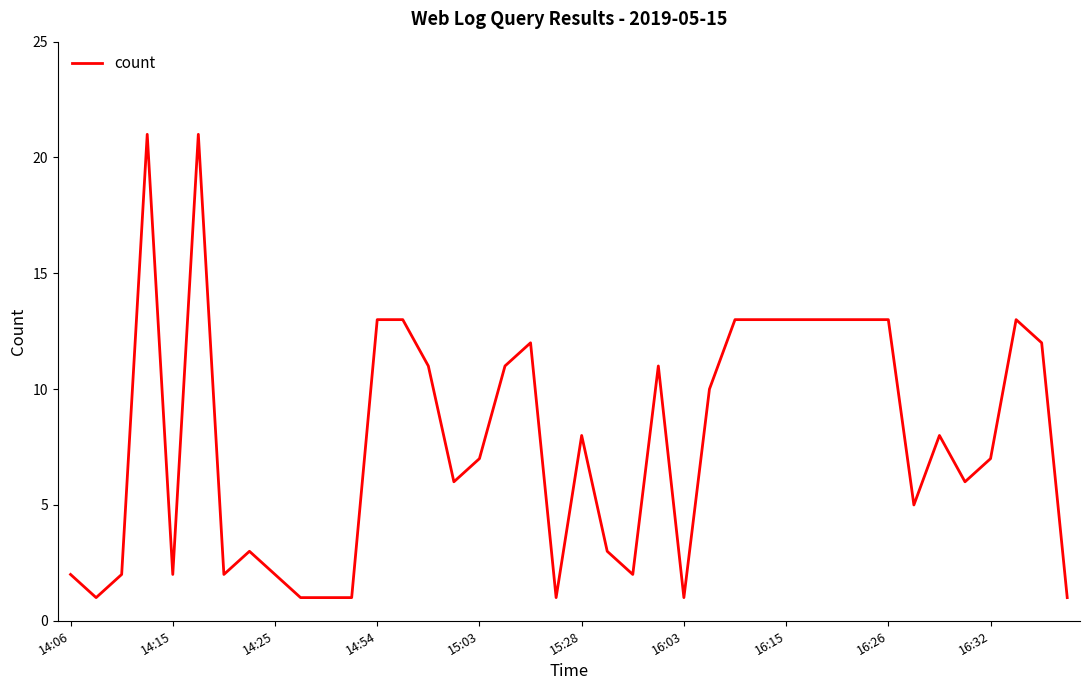

What is the greatest value displayed?

21